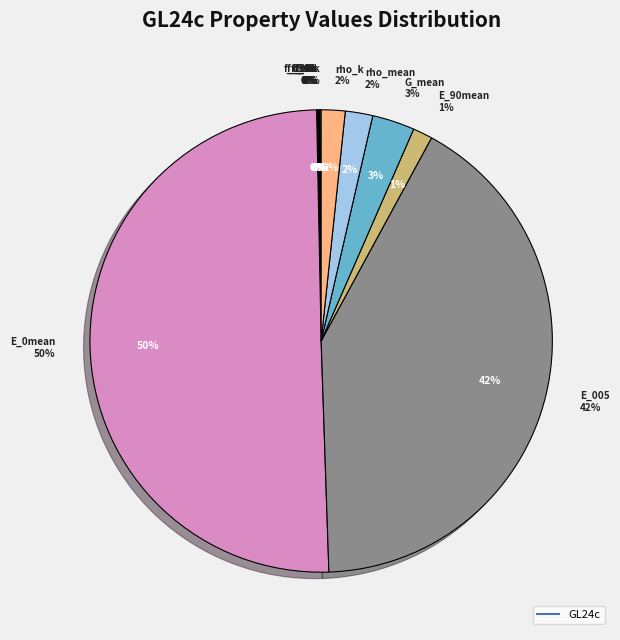

How many slices are in this pie chart?

12